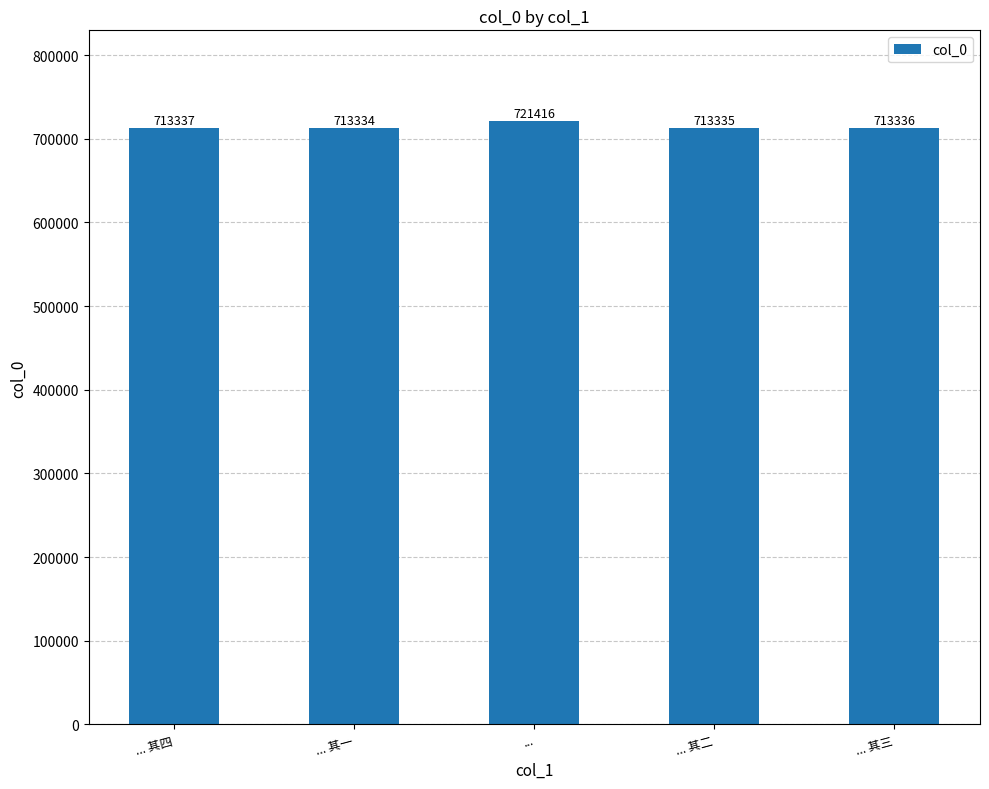

Rank the categories by value from lowest to highest.

... 其一, ... 其二, ... 其三, ... 其四, ...